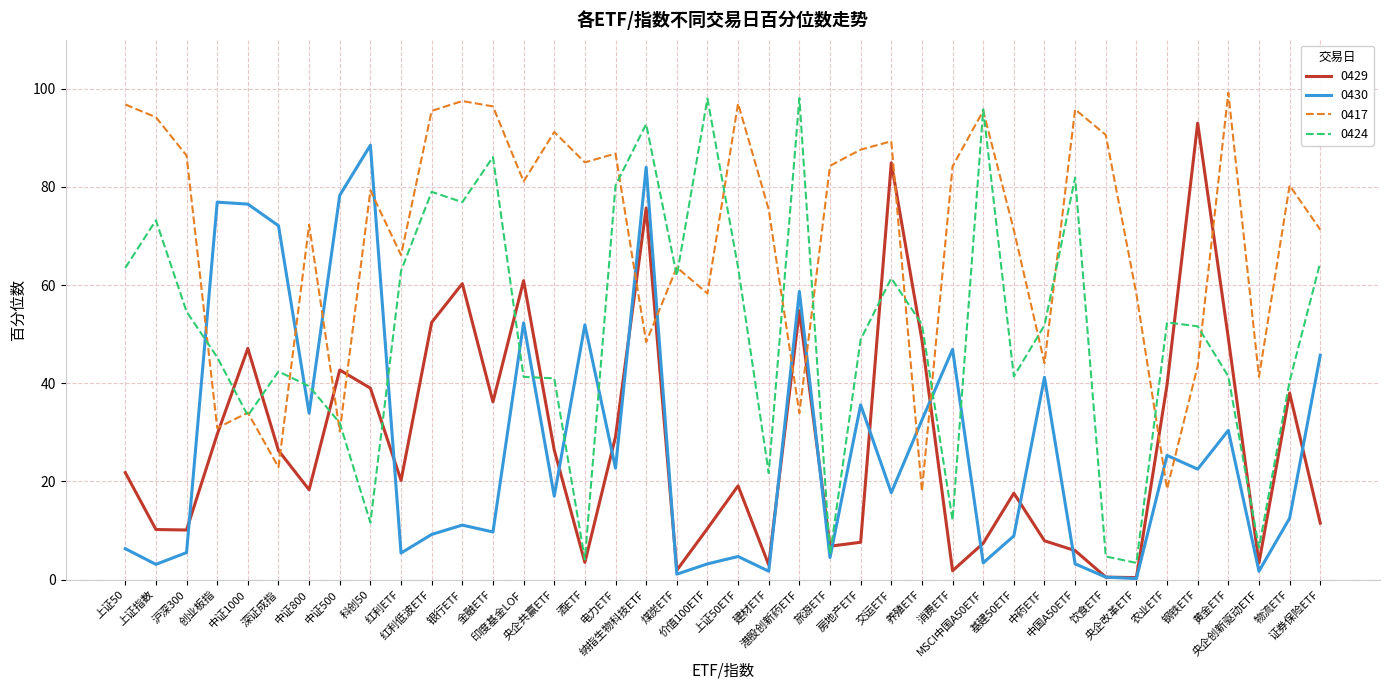

How many intersections are there between 0417 and 0429?

12